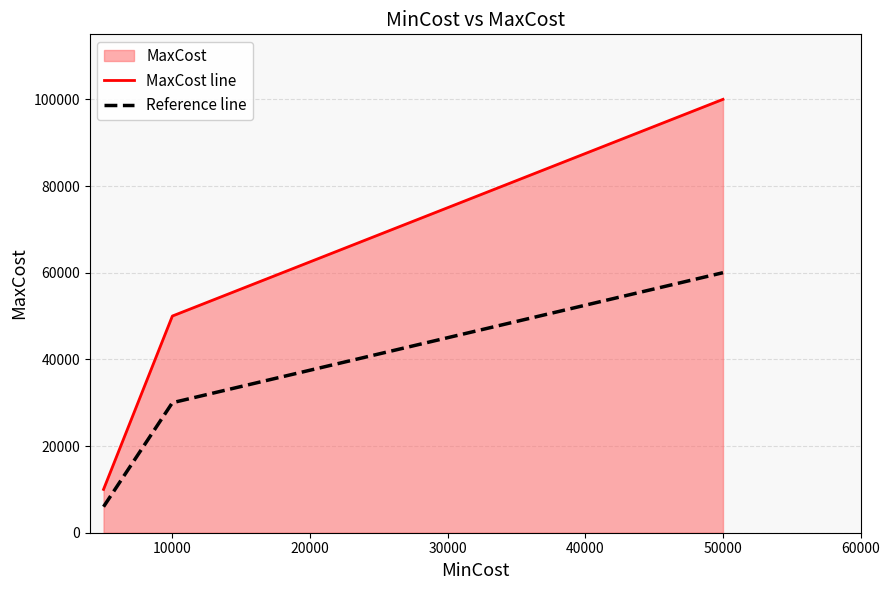

The MaxCost line series shows 100000 at 50000. True or false?

True